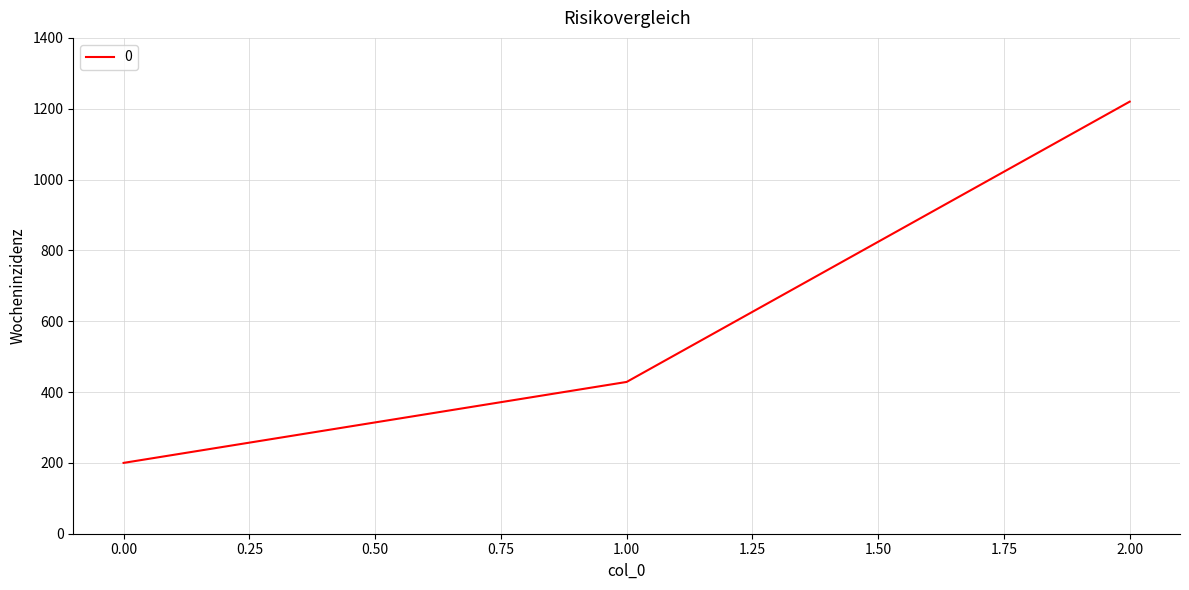

What is the maximum value shown in the chart?

1220.0